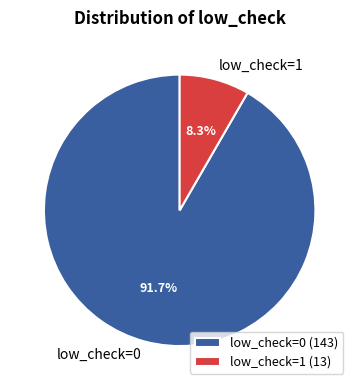

Which slice represents more than half of the pie?

low_check=0